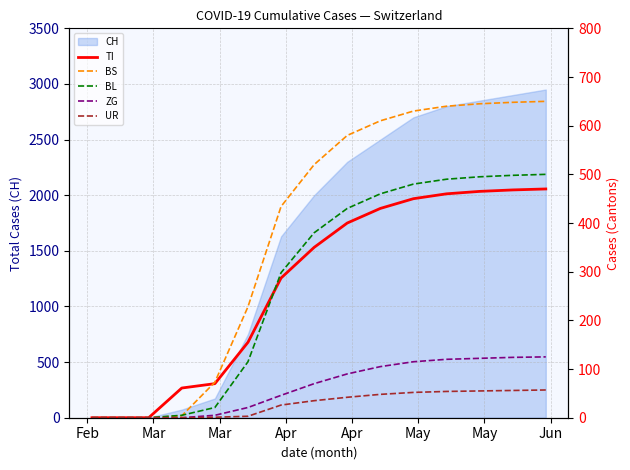

How many intersections are there between BL and TI?

1